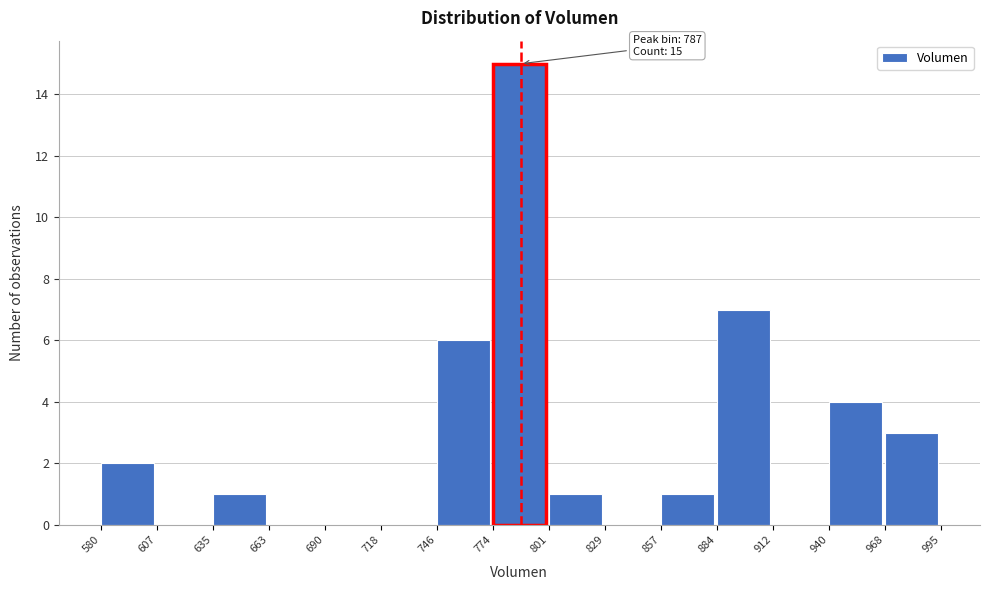

Which range on the x-axis has the tallest bar?

774 to 801